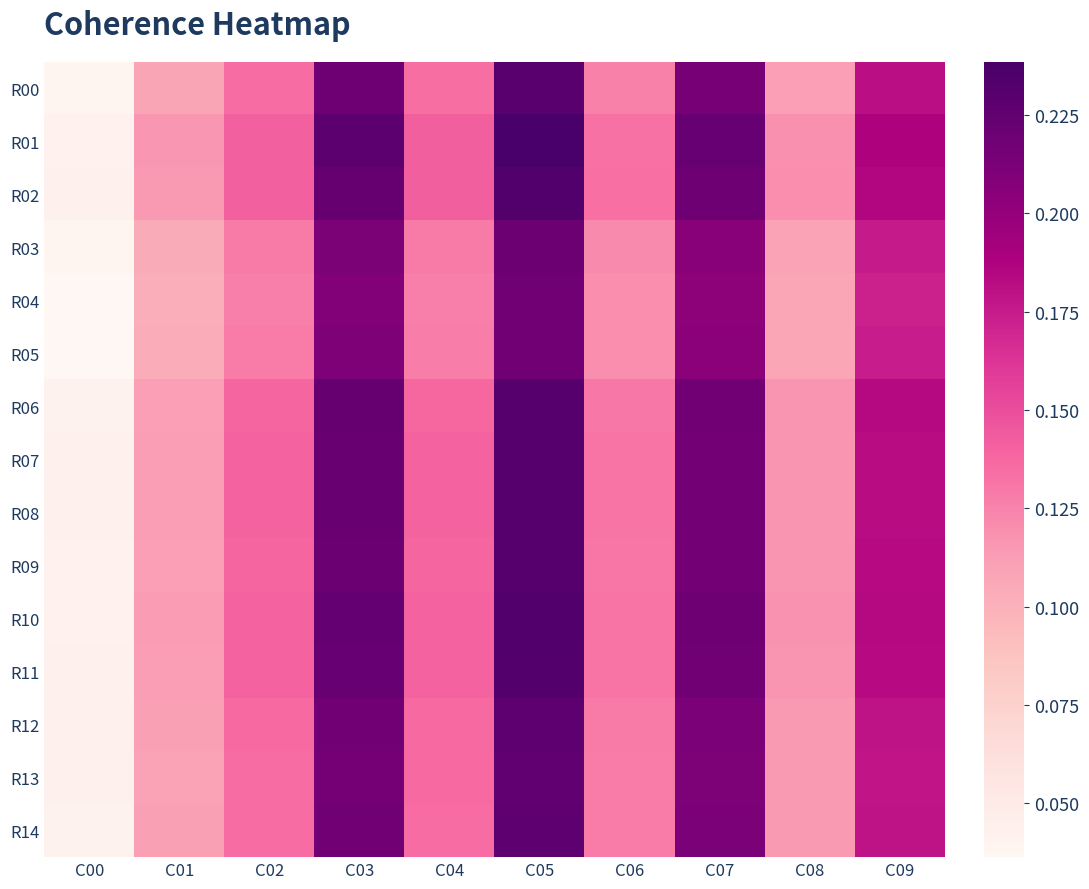

How many categories are shown in the chart?

10